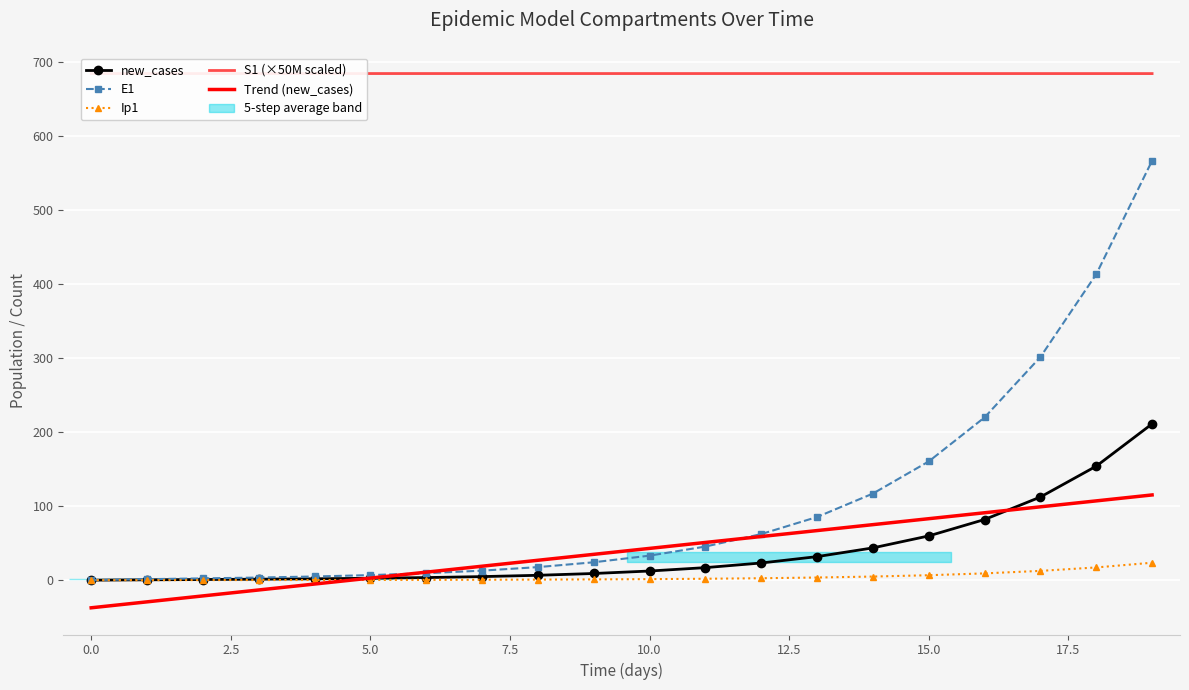

At how many categories does at least one series exceed 476?

20